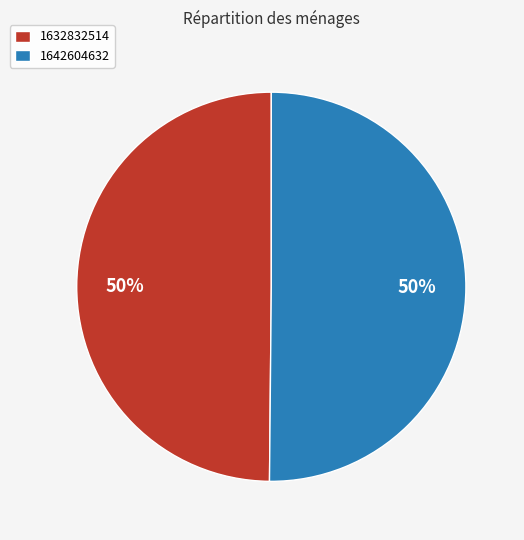

To the nearest percent, what percentage of the pie is 1632832514?

50%